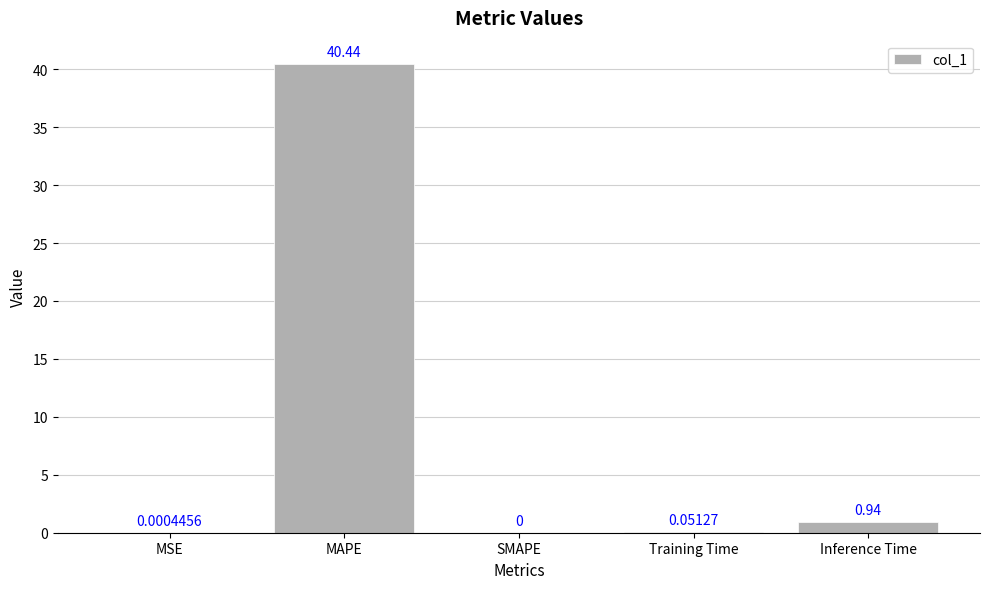

What is the sum of all values?

41.4